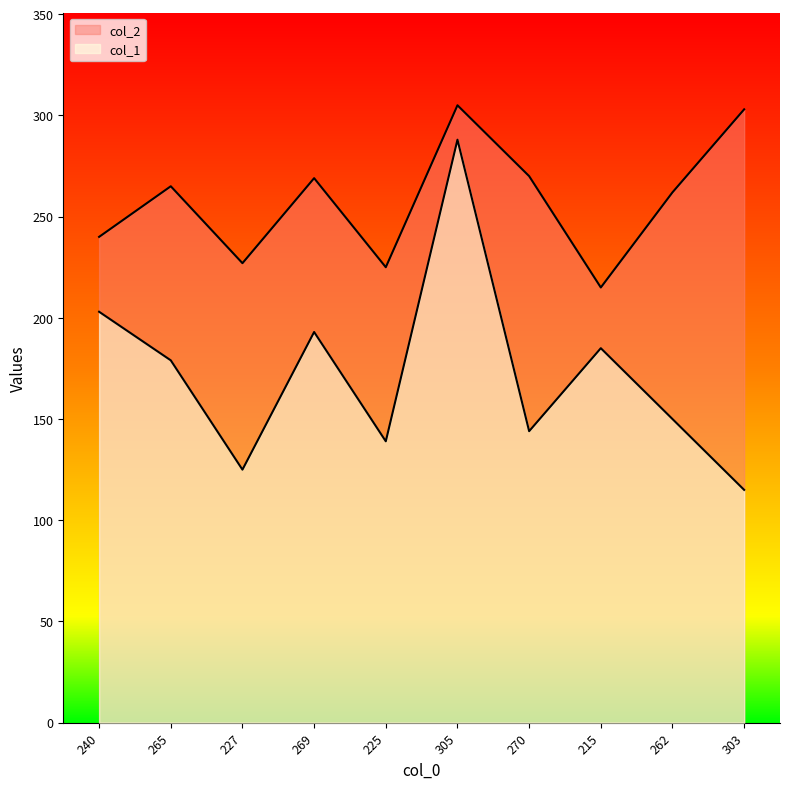

What position from the right is 225?

6